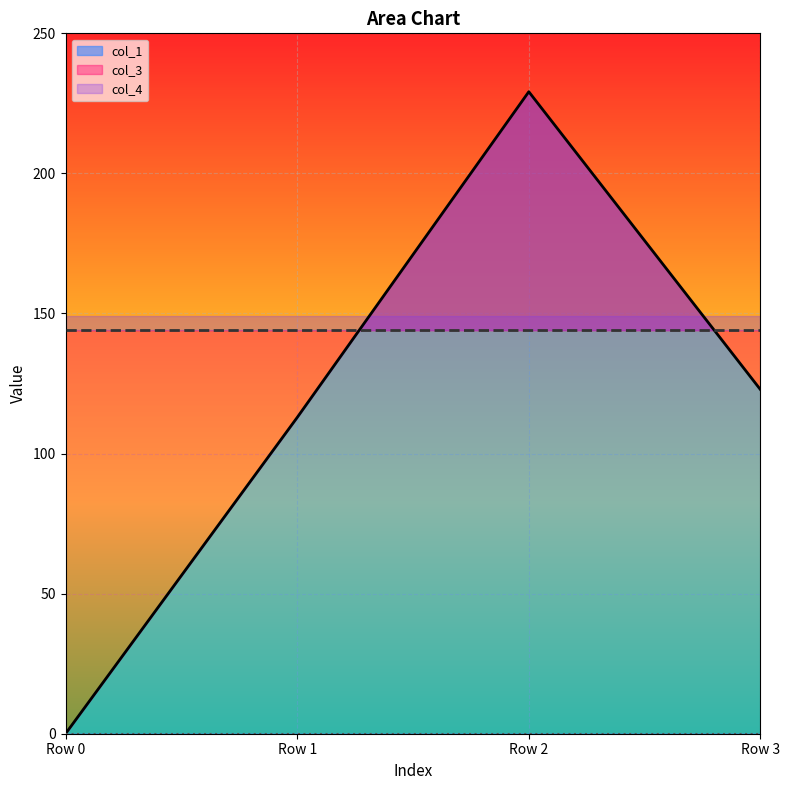

True or false: col_3 and col_4 intersect in this chart.

False